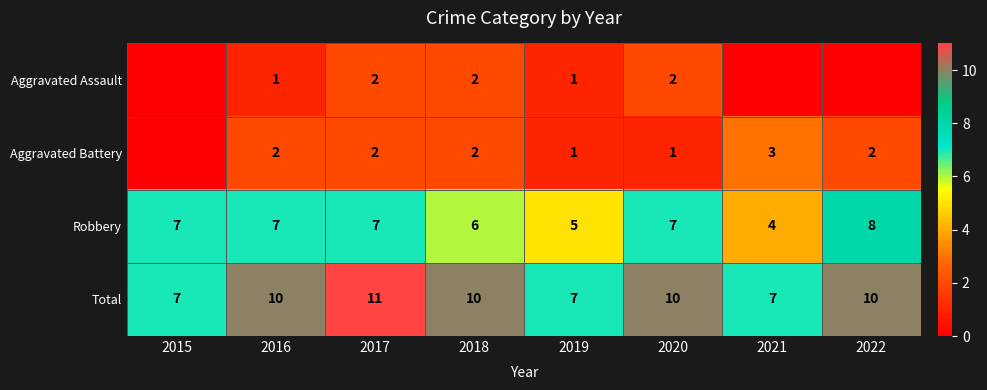

What is the lowest value of the Robbery series?

4